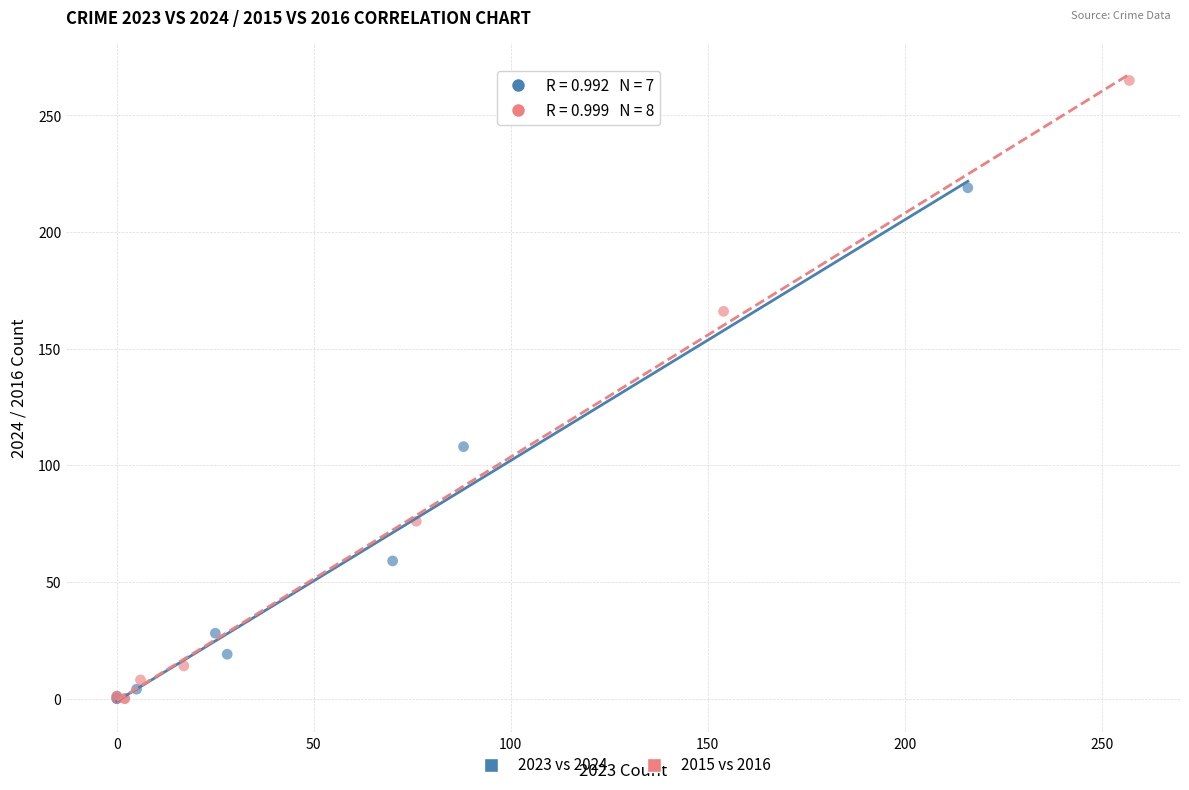

Which series reaches the maximum Y coordinate?

2015 vs 2016